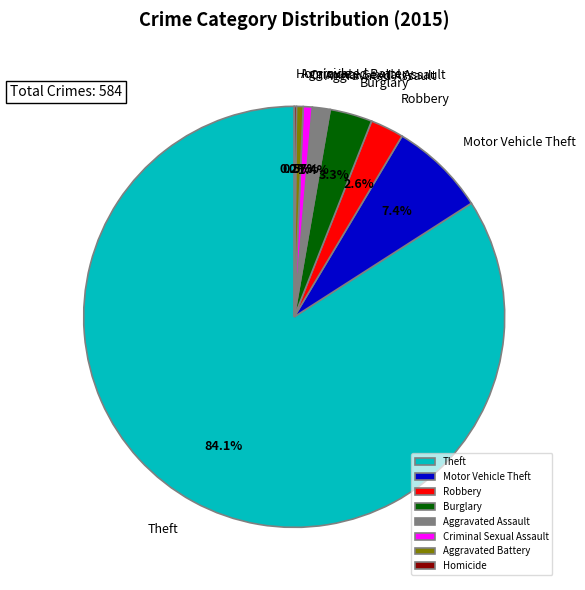

What percentage is NOT represented by Robbery?

97.4%